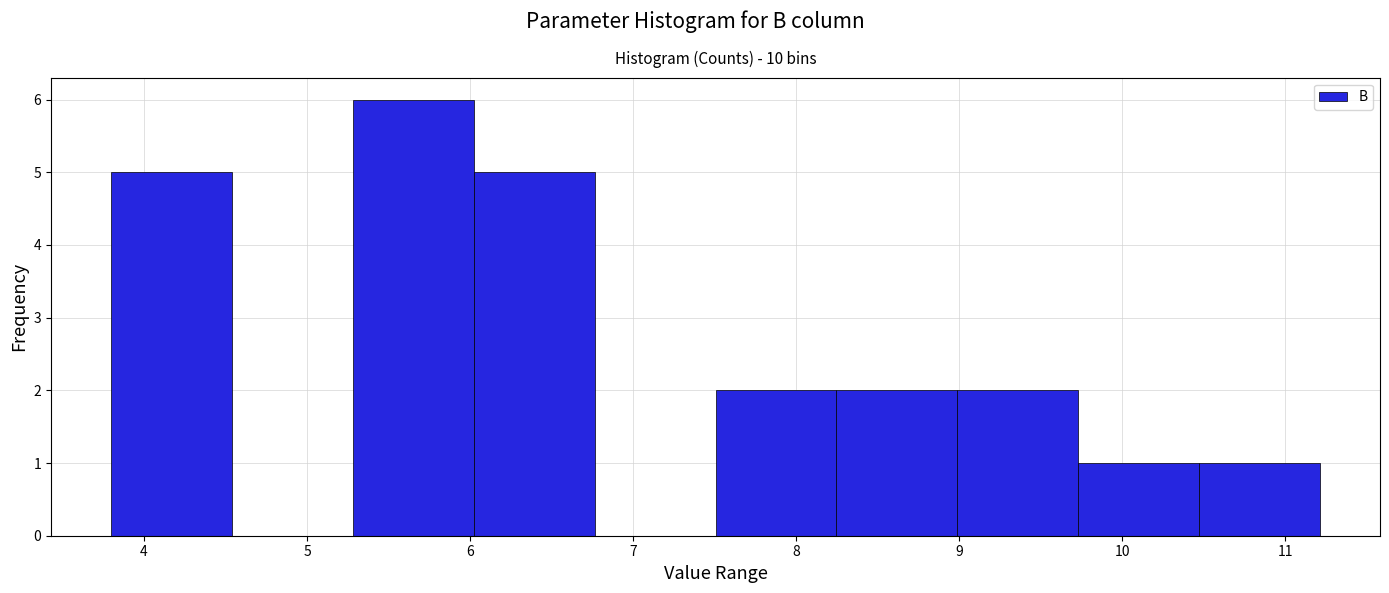

Reading left to right, transcribe this chart: for each bar, give the range it covers on the x-axis and its height. Neither the bar edges nor the heights are printed on the chart, so give them approximately, as read against the axes.

3.8 to 4.5: 5
4.5 to 5.3: 0
5.3 to 6.0: 6
6.0 to 6.8: 5
6.8 to 7.5: 0
7.5 to 8.2: 2
8.2 to 9.0: 2
9.0 to 9.7: 2
9.7 to 10.5: 1
10.5 to 11.2: 1